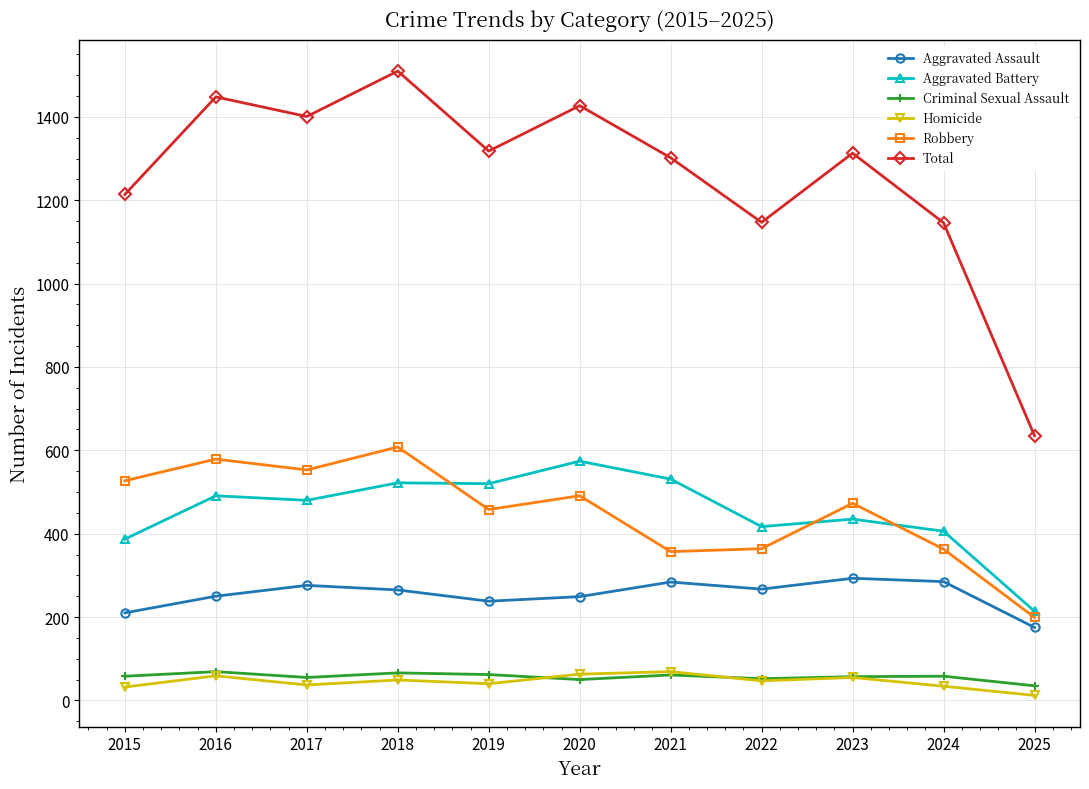

What is the greatest value displayed?

1510